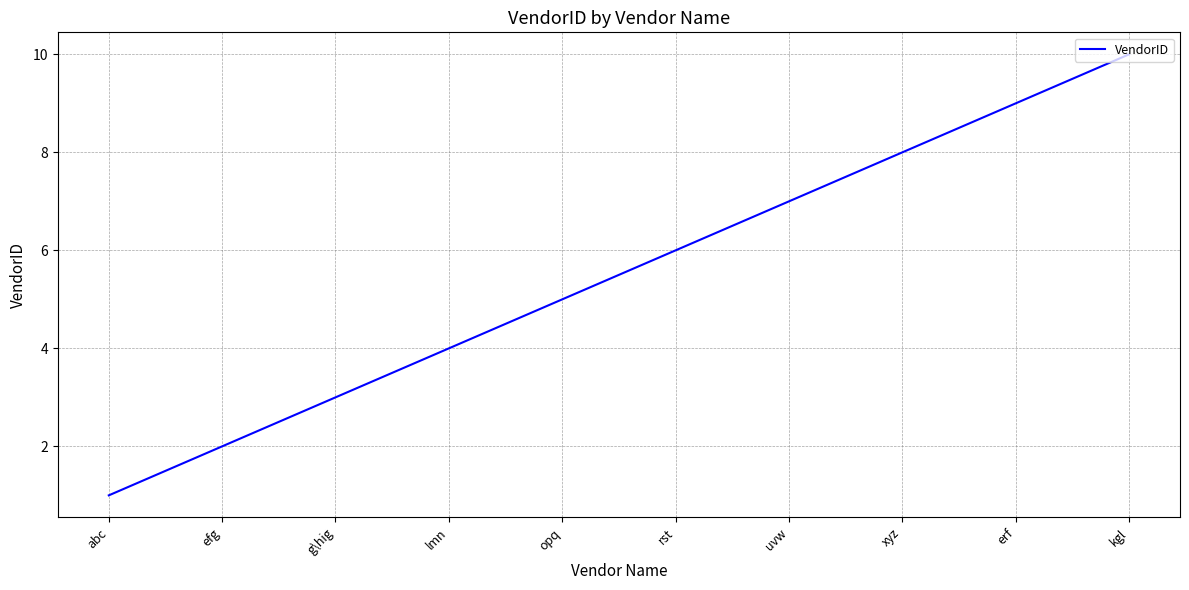

Count the number of categories in the chart.

10